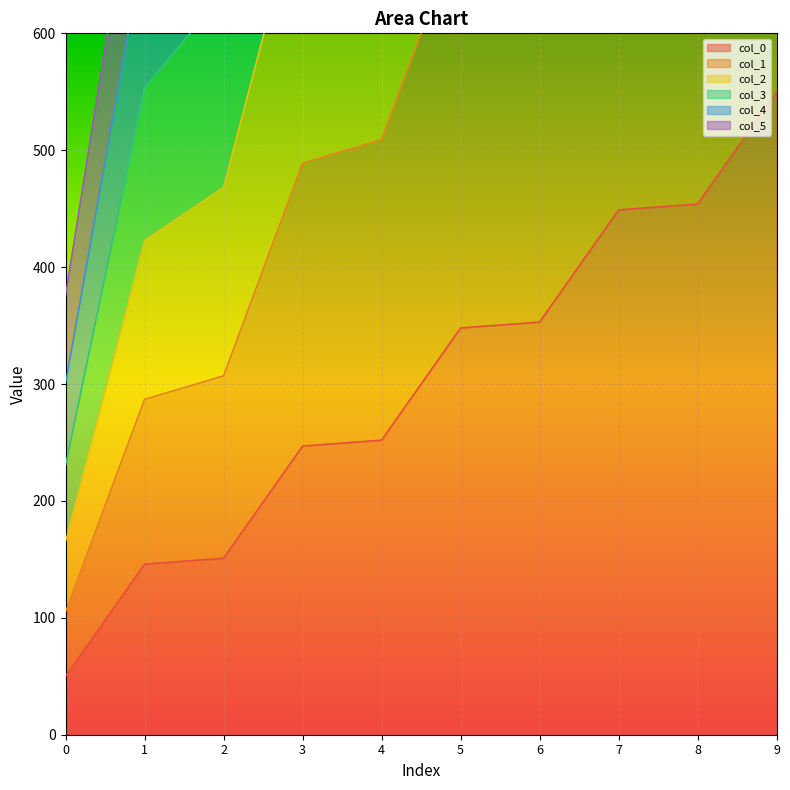

Rank the series by their maximum value, from lowest to highest.

col_0, col_5, col_1, col_4, col_2, col_3